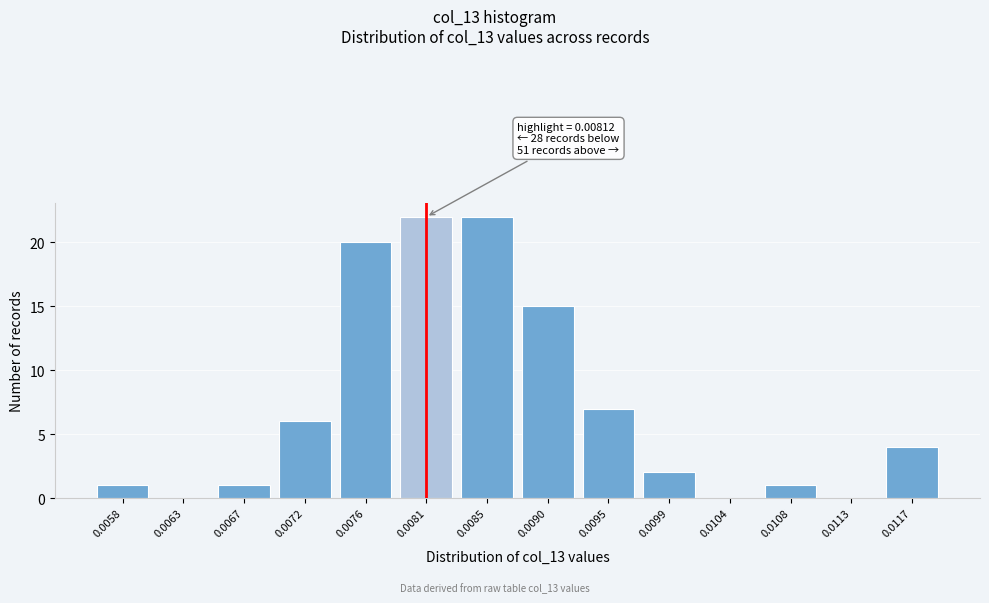

Reading left to right, extract all data points from this chart.

0.0058=1	0.0063=0	0.0067=1	0.0072=6	0.0076=20	0.0081=22	0.0085=22	0.0090=15	0.0095=7	0.0099=2	0.0104=0	0.0108=1	0.0113=0	0.0117=4